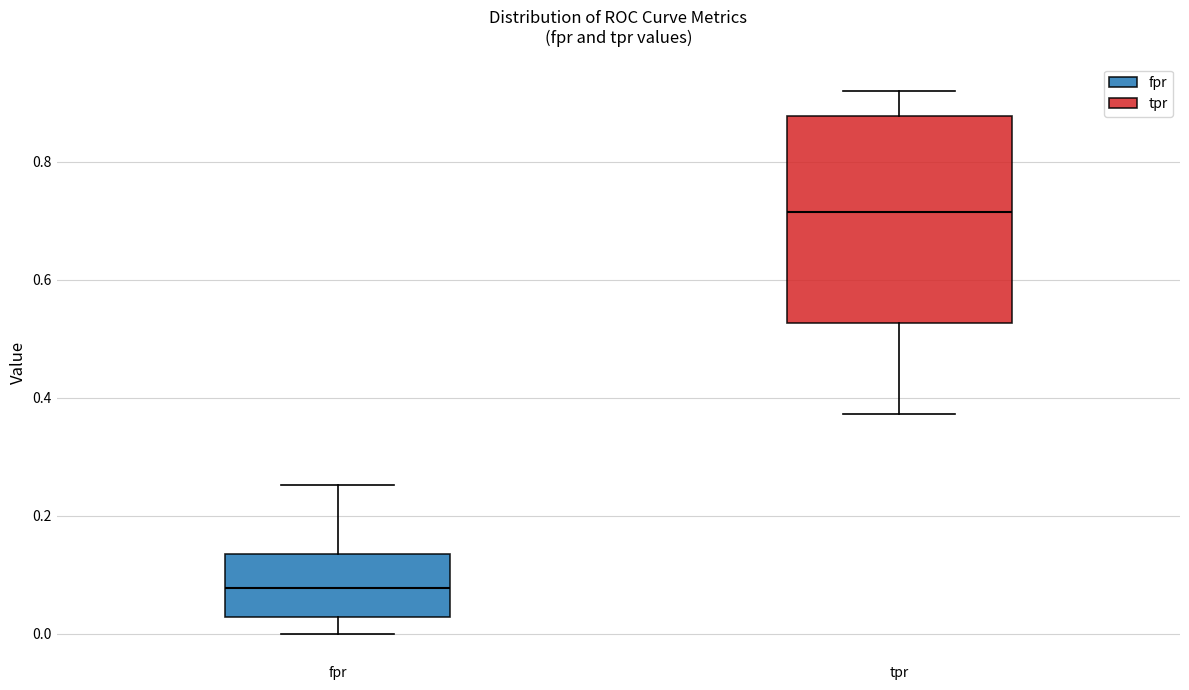

Reading left to right, read every box against the y-axis: the position of its median line, the range the box covers, and the ends of its whiskers. The values are not printed on the chart, so give them approximately, as read against the axis.

fpr: median 0.08, box 0.02 to 0.14, whiskers 0.00 to 0.26
tpr: median 0.72, box 0.52 to 0.88, whiskers 0.38 to 0.92